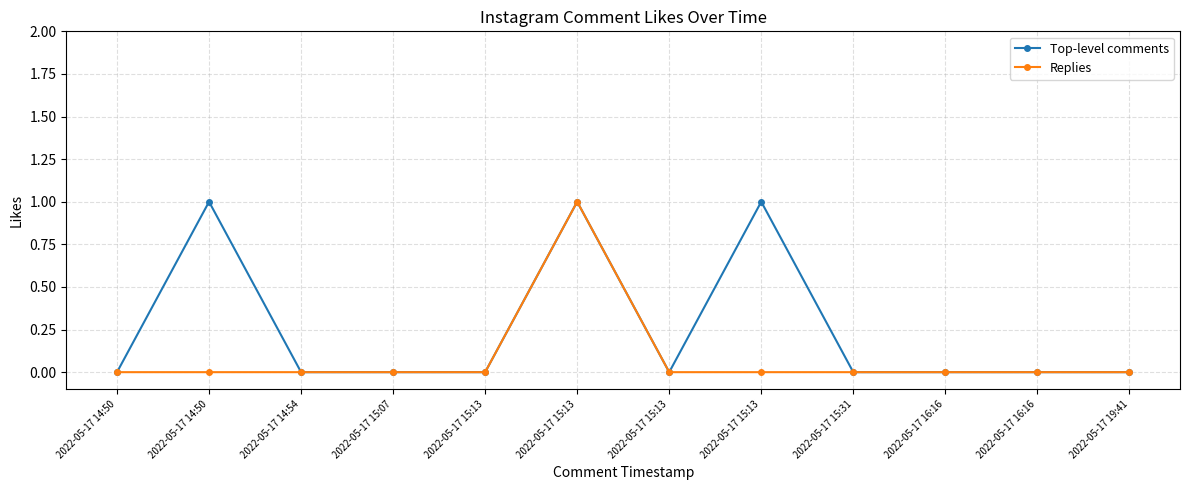

Reading right to left, list all the values displayed in this chart.

Top-level comments: 0	0	0	0	1	0	1	0	0	0	1	0
Replies: 0	0	0	0	0	0	1	0	0	0	0	0